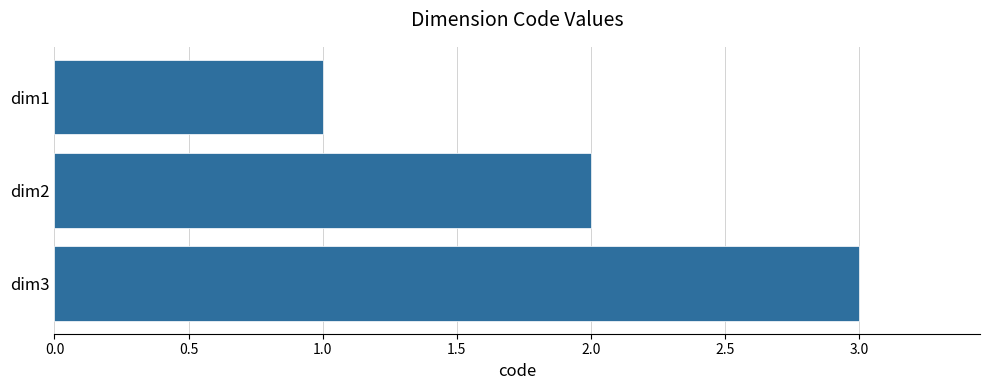

What is the ratio of the value at dim1 to the value at dim3?

0.3